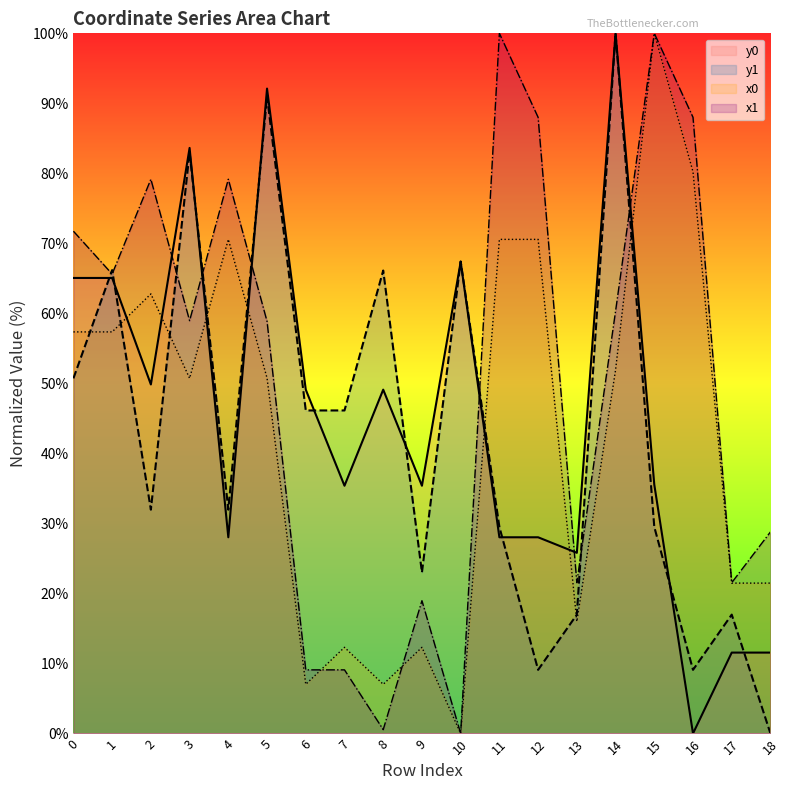

Is it true that y0 equals 6.9 at 11?

False